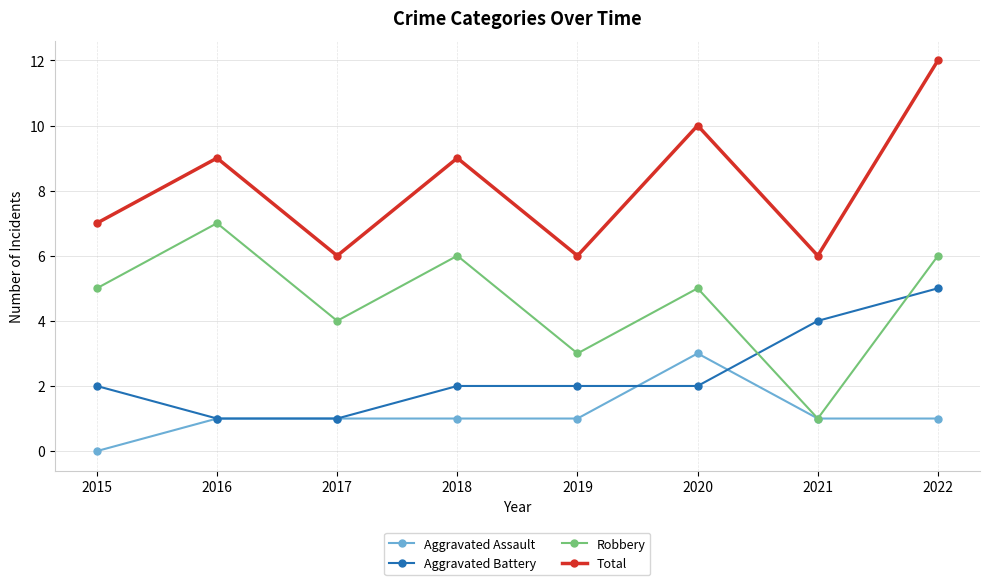

How many data points does each series have?

8